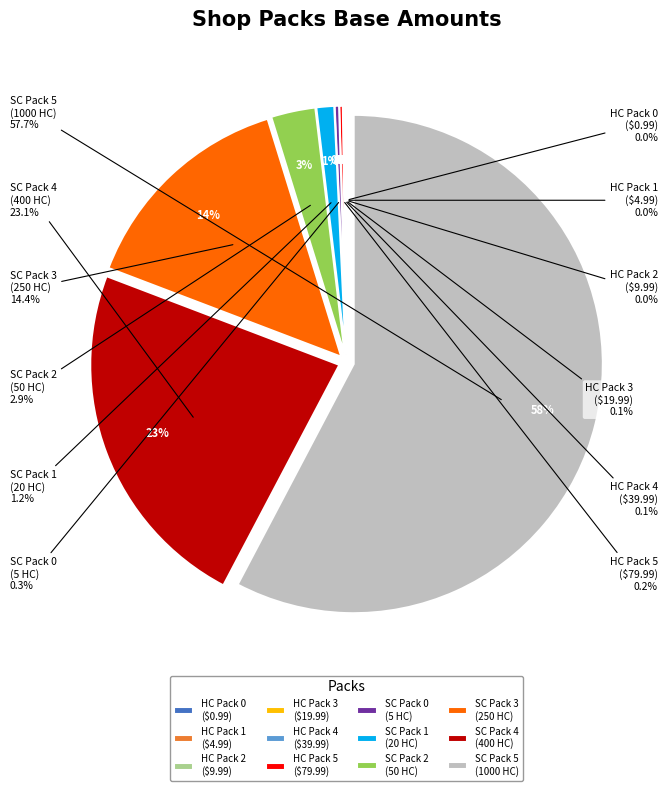

To the nearest percent, what is the difference between the largest and smallest slice percentages?

58%